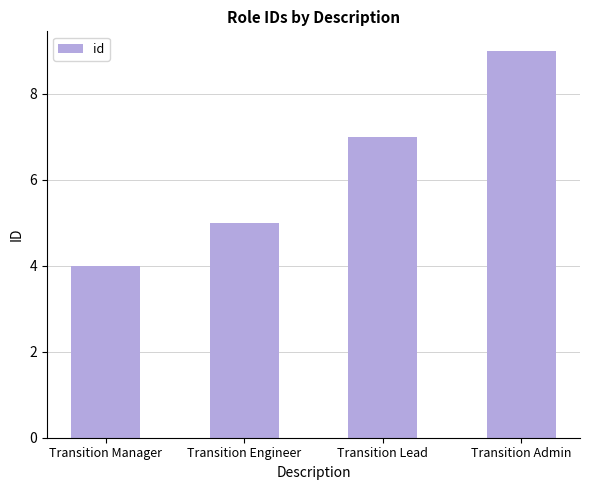

Reading left to right, extract all data points from this chart.

Transition Manager=4	Transition Engineer=5	Transition Lead=7	Transition Admin=9